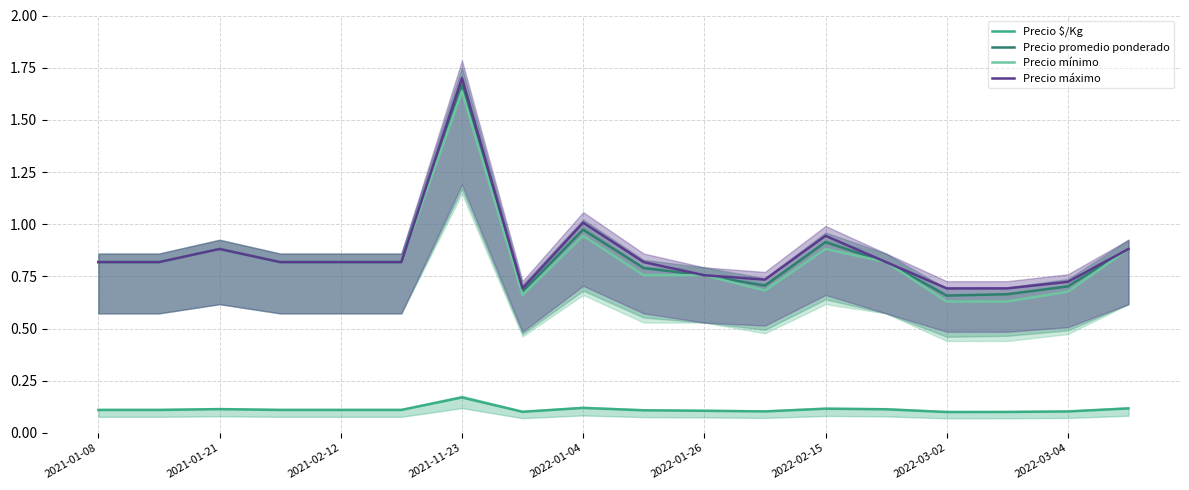

Read the Precio mínimo value at 11.

0.7